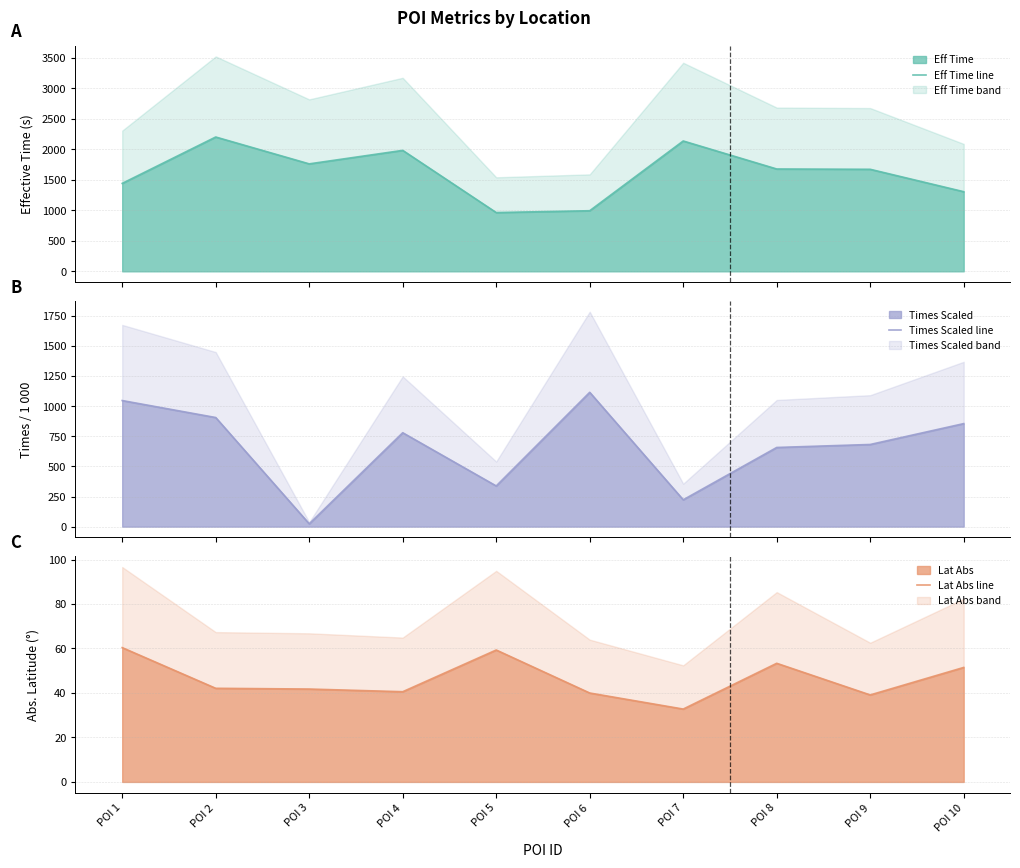

What is the difference between the maximum and minimum values in the Times Scaled line series?

1092.3